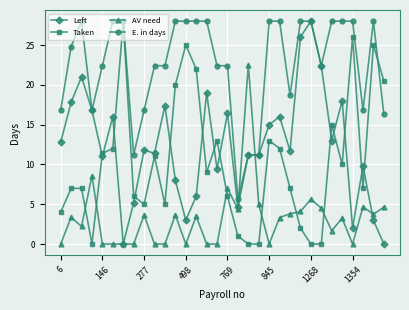

What is the maximum value for Left?

28.0